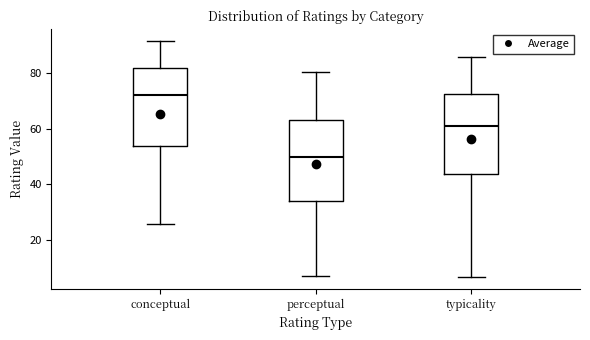

Reading left to right, transcribe this box plot: for each box, give where its median line is, the range the box spans, and where its two whiskers end, as read against the y-axis. The values are not printed on the chart, so give them approximately, as read against the axis.

conceptual: median 72, box 54 to 82, whiskers 26 to 92
perceptual: median 50, box 34 to 62, whiskers 8 to 80
typicality: median 60, box 44 to 72, whiskers 6 to 86